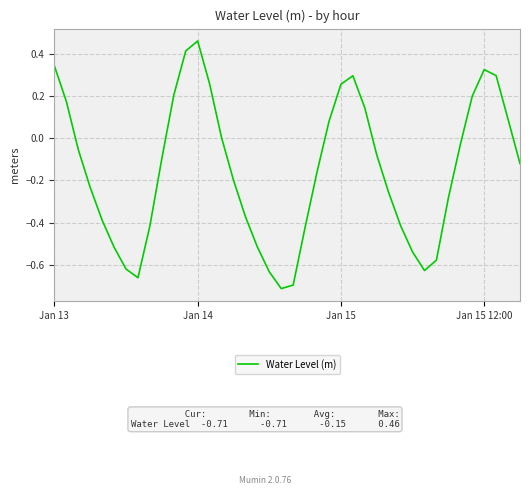

How many lines are shown in the chart?

1